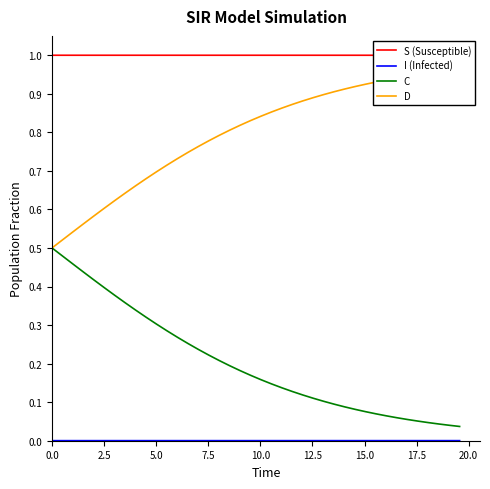

Does the chart display data point markers on the line(s)?

No